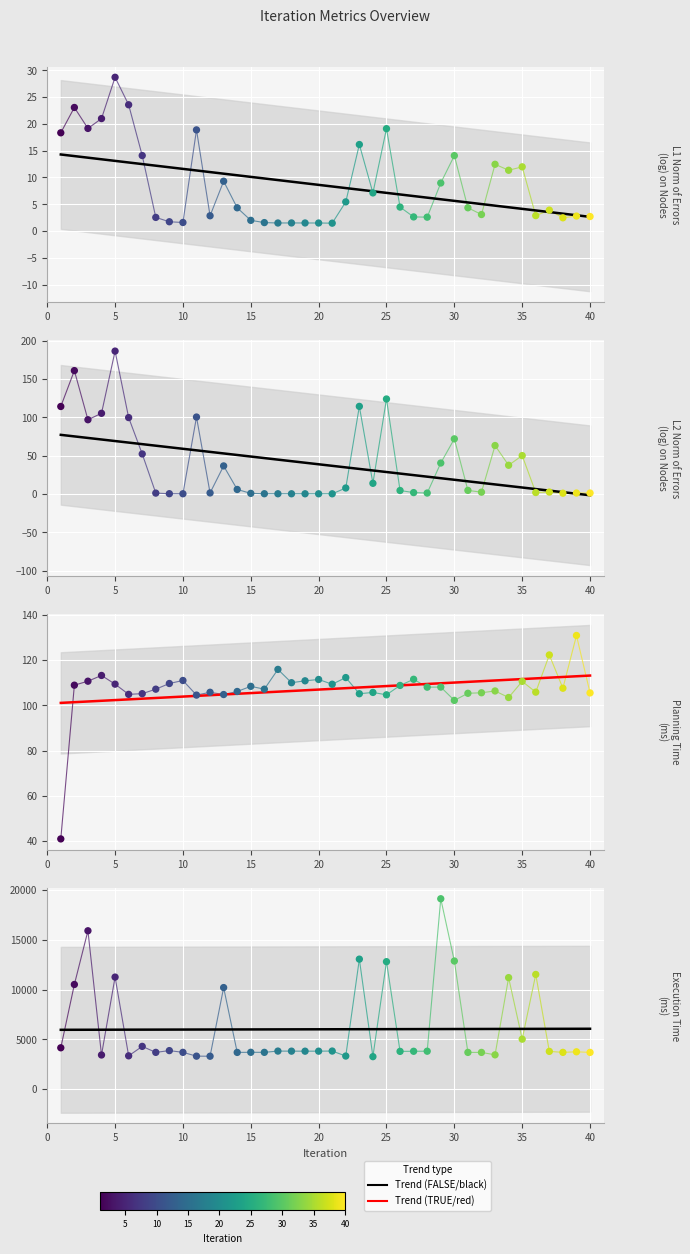

Which series has the largest Y range (max minus min)?

execution time